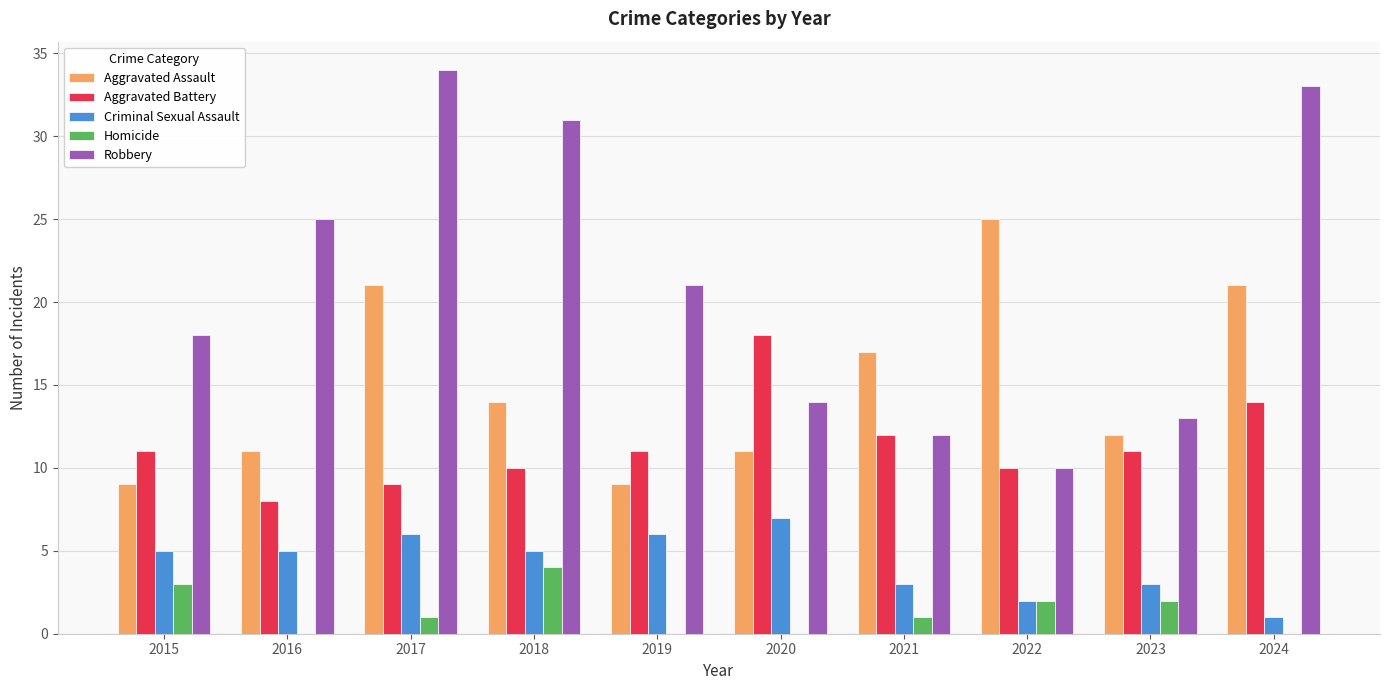

Count the number of categories in the chart.

10